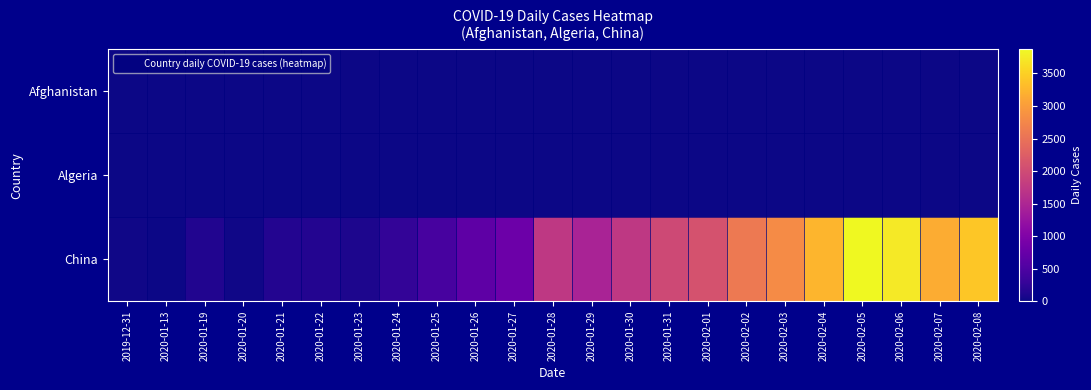

Reading left to right, extract all data points from this chart.

Afghanistan: 2019-12-31=0	2020-01-13=0	2020-01-19=0	2020-01-20=0	2020-01-21=0	2020-01-22=0	2020-01-23=0	2020-01-24=0	2020-01-25=0	2020-01-26=0	2020-01-27=0	2020-01-28=0	2020-01-29=0	2020-01-30=0	2020-01-31=0	2020-02-01=0	2020-02-02=0	2020-02-03=0	2020-02-04=0	2020-02-05=0	2020-02-06=0	2020-02-07=0	2020-02-08=0
Algeria: 2019-12-31=0	2020-01-13=0	2020-01-19=0	2020-01-20=0	2020-01-21=0	2020-01-22=0	2020-01-23=0	2020-01-24=0	2020-01-25=0	2020-01-26=0	2020-01-27=0	2020-01-28=0	2020-01-29=0	2020-01-30=0	2020-01-31=0	2020-02-01=0	2020-02-02=0	2020-02-03=0	2020-02-04=0	2020-02-05=0	2020-02-06=0	2020-02-07=0	2020-02-08=0
China: 2019-12-31=27	2020-01-13=0	2020-01-19=136	2020-01-20=19	2020-01-21=151	2020-01-22=140	2020-01-23=97	2020-01-24=259	2020-01-25=441	2020-01-26=665	2020-01-27=787	2020-01-28=1753	2020-01-29=1466	2020-01-30=1740	2020-01-31=1980	2020-02-01=2095	2020-02-02=2590	2020-02-03=2812	2020-02-04=3237	2020-02-05=3872	2020-02-06=3727	2020-02-07=3160	2020-02-08=3418